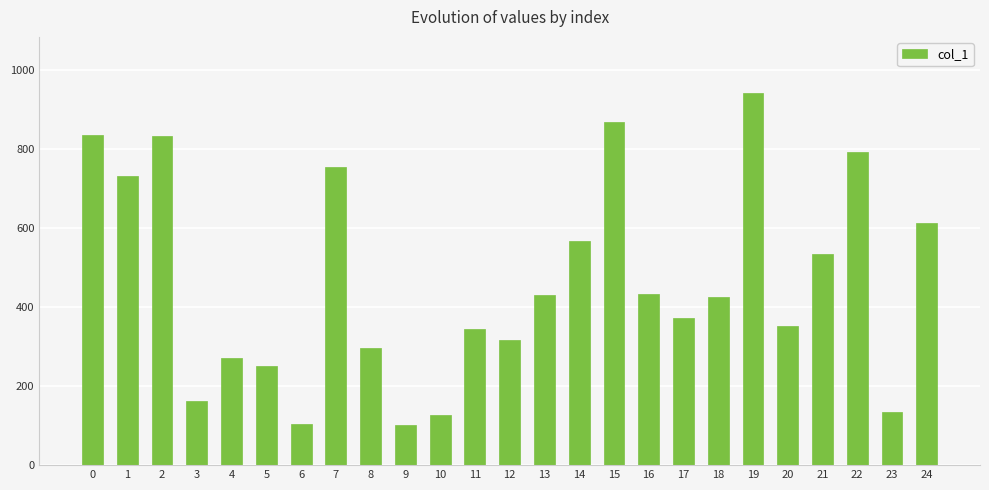

How many bars are there in total?

25